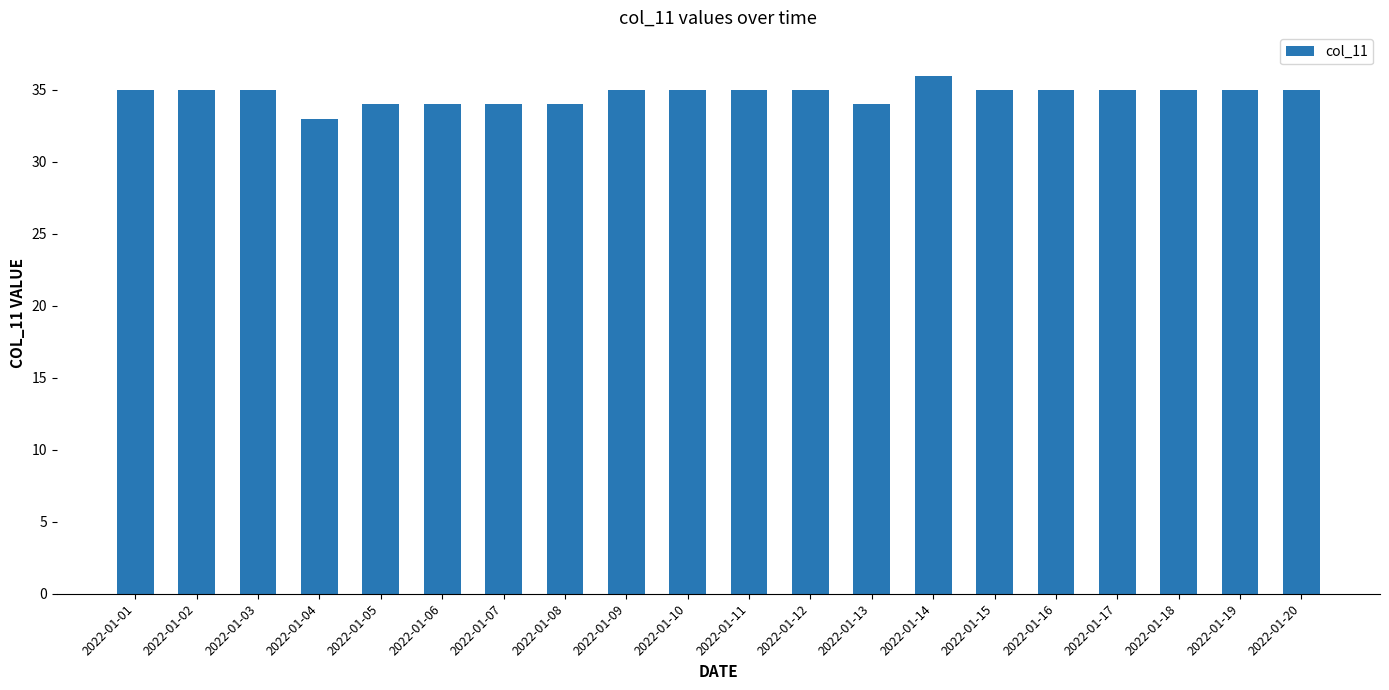

What is the difference between the values at 2022-01-14 and 2022-01-19?

1